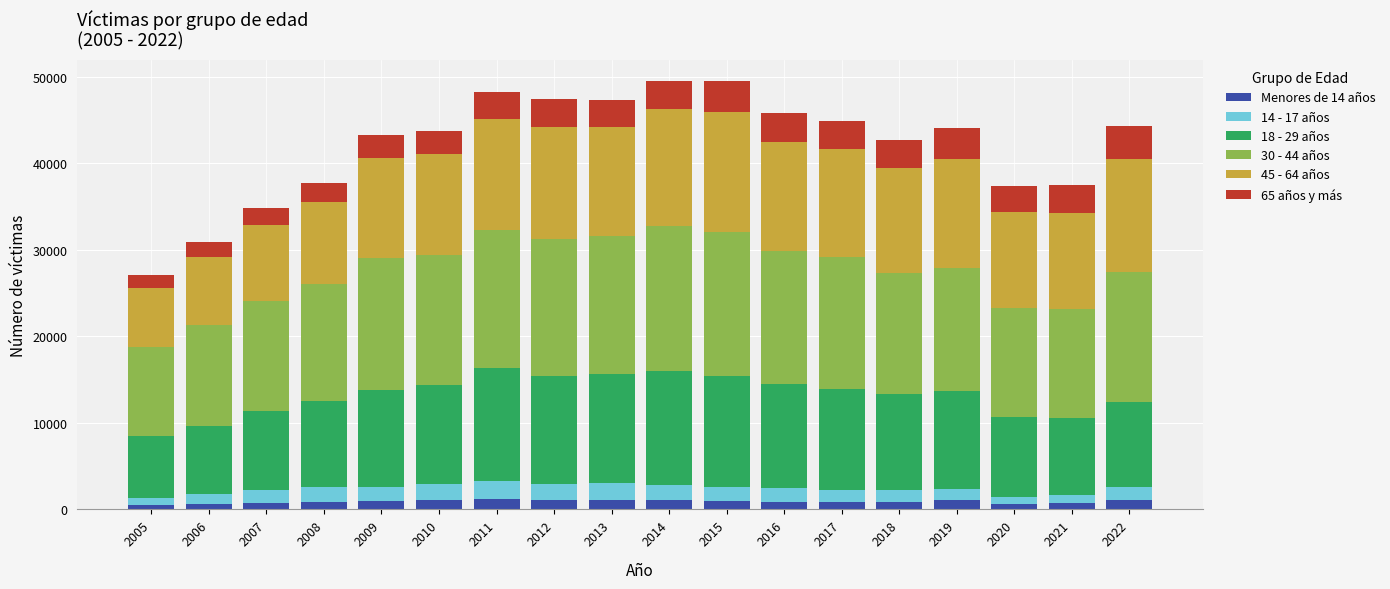

What is the total value across all series at 2020?

37423